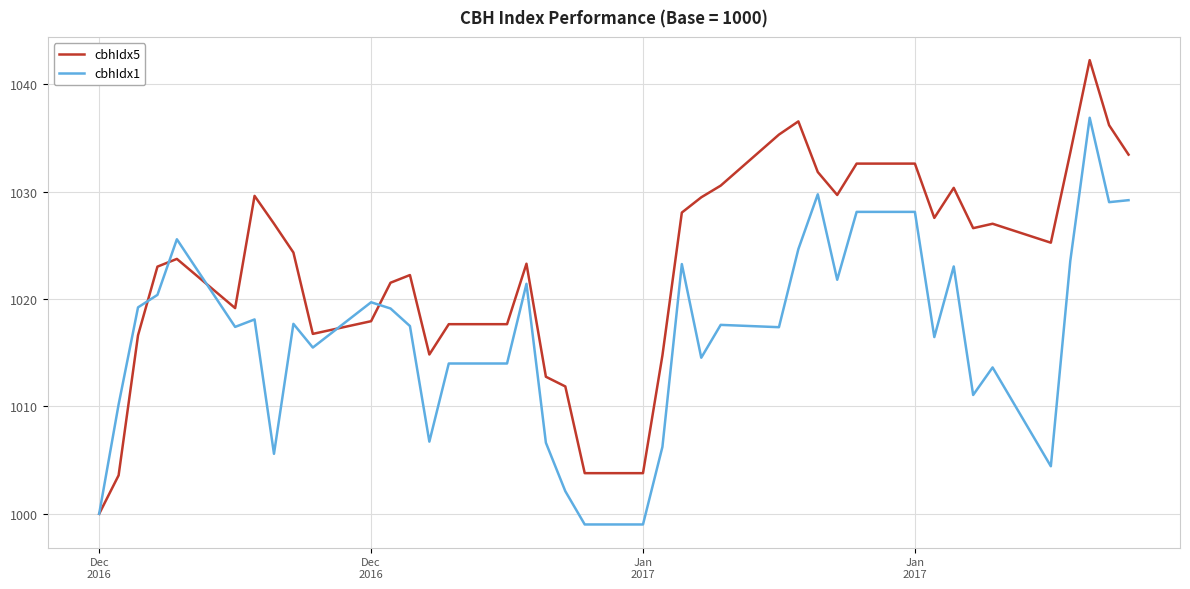

What is the sum of all cbhIdx5 values?

40934.9